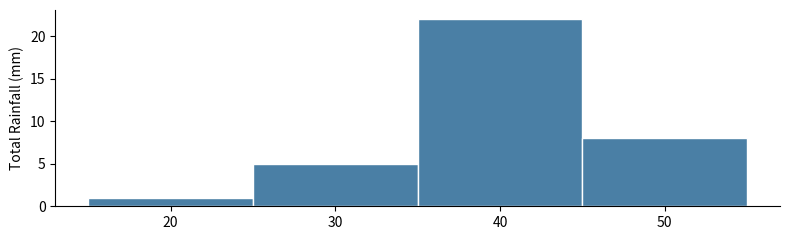

Reading left to right, list every bar in this chart as the range it spans on the x-axis followed by its height. The values are not printed on the chart, so give them approximately, as read against the axis.

15 to 25: 1
25 to 35: 5
35 to 45: 22
45 to 55: 8